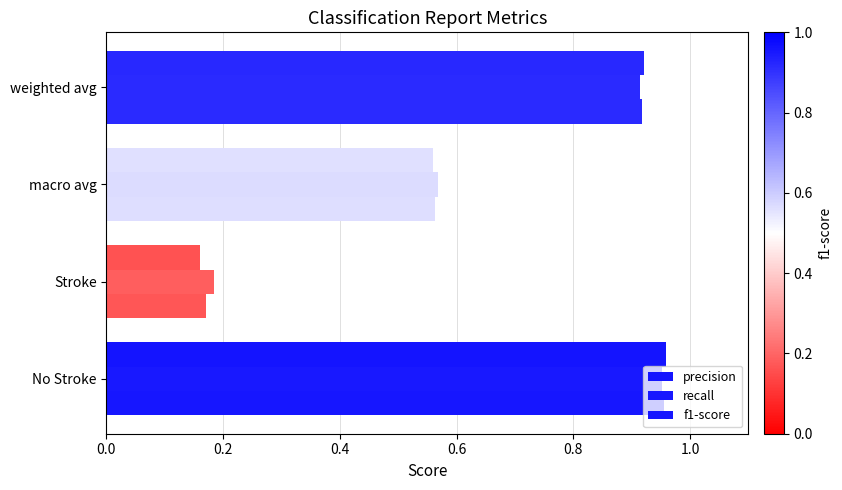

What is the minimum value shown in the chart?

0.2